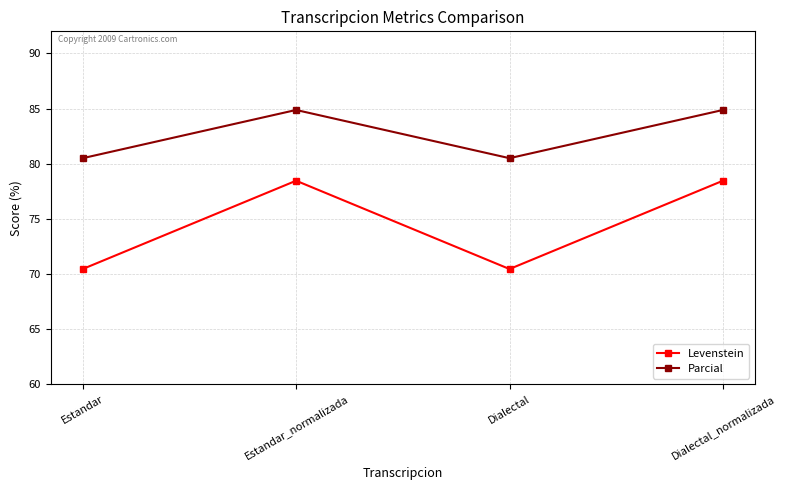

What is the difference between the highest and lowest values at Estandar?

10.1